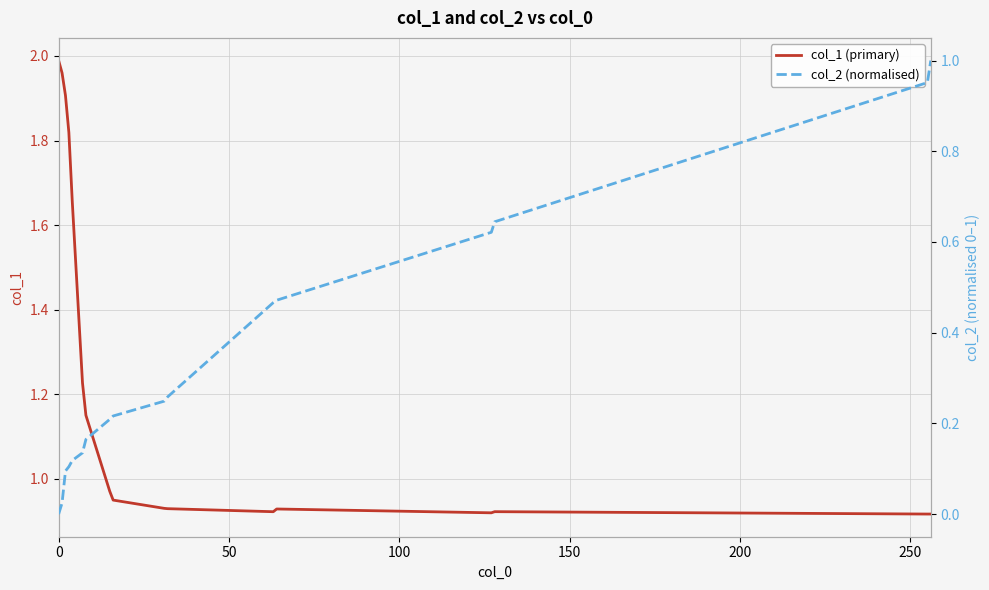

Which series has the largest range (max minus min)?

col_1 (primary)